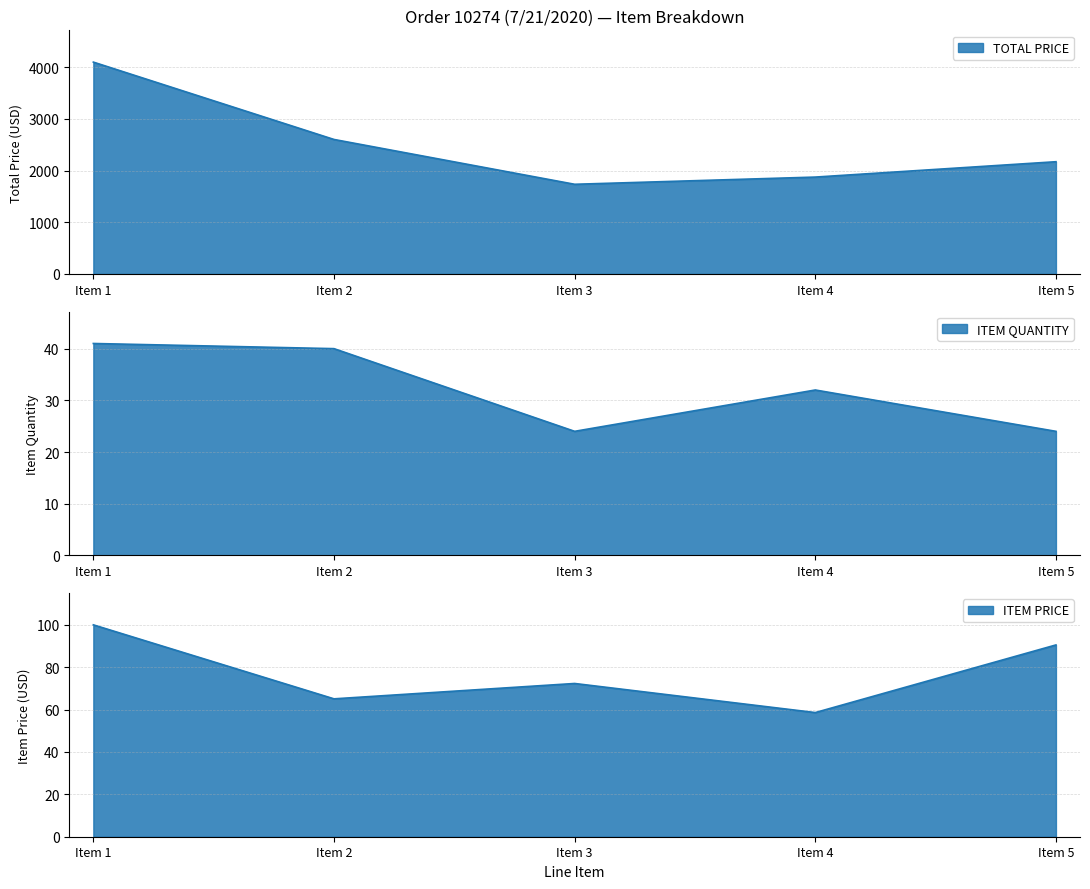

Rank the categories by ITEM PRICE value from highest to lowest.

Item 1, Item 5, Item 3, Item 2, Item 4